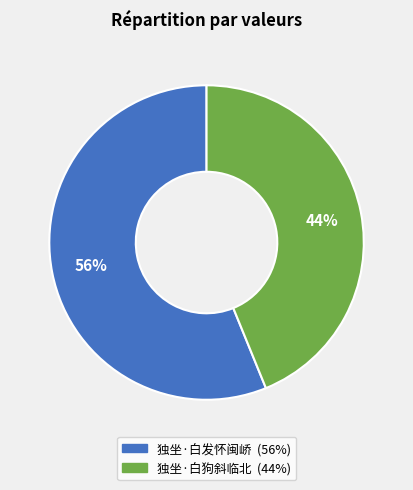

Which category accounts for the majority?

独坐·白发怀闽峤